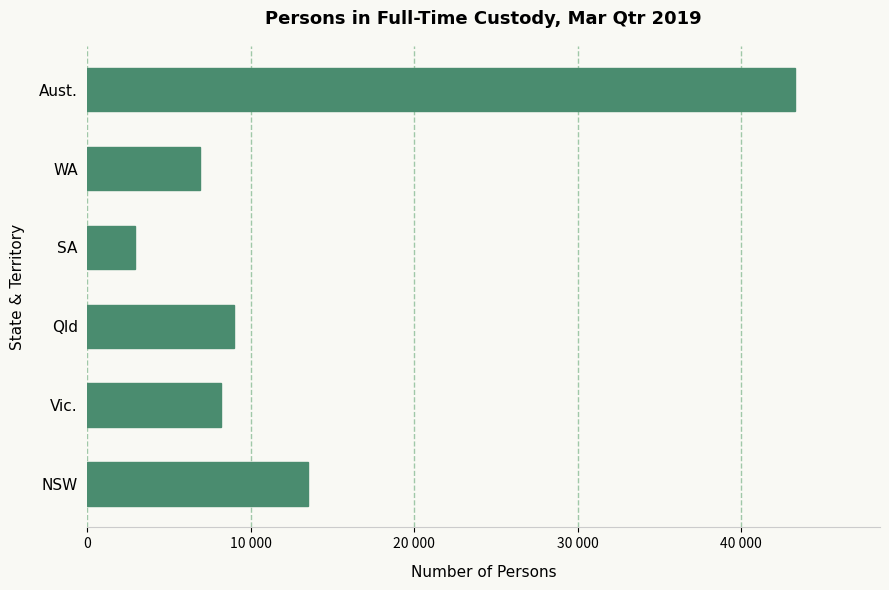

Does the chart contain any negative values?

No